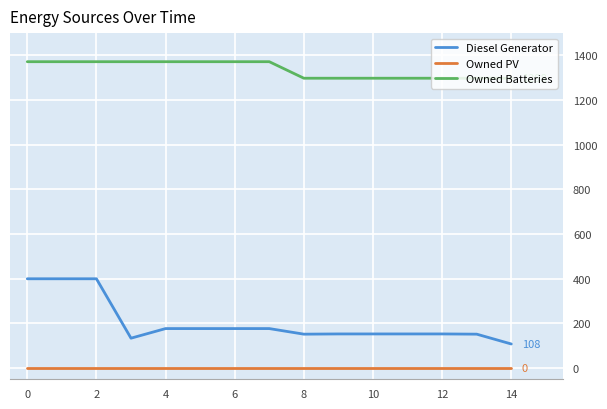

List the series in order of their peak value, lowest first.

Owned PV, Diesel Generator, Owned Batteries